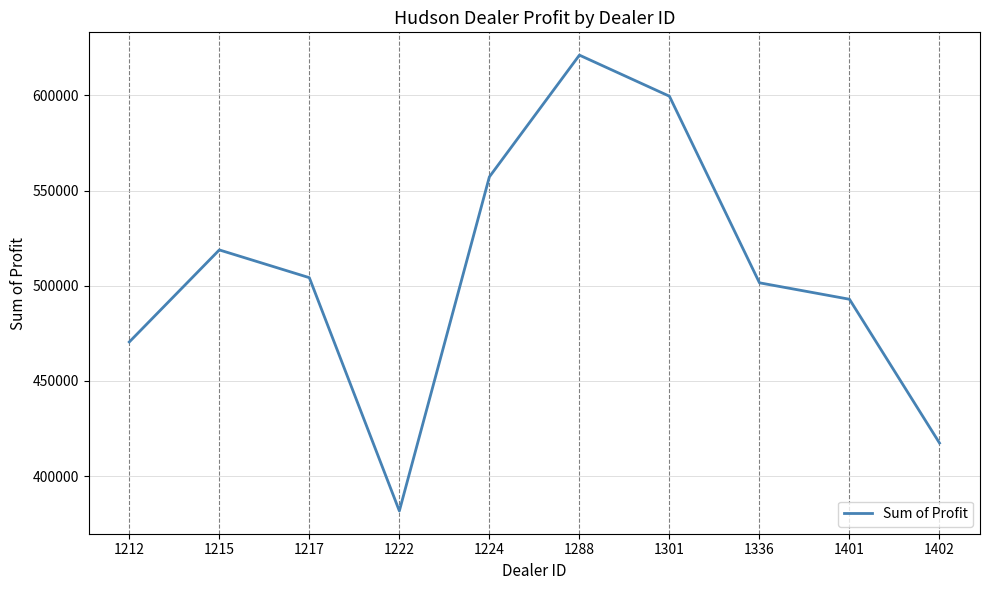

Is this an area chart (filled region under the line)?

No